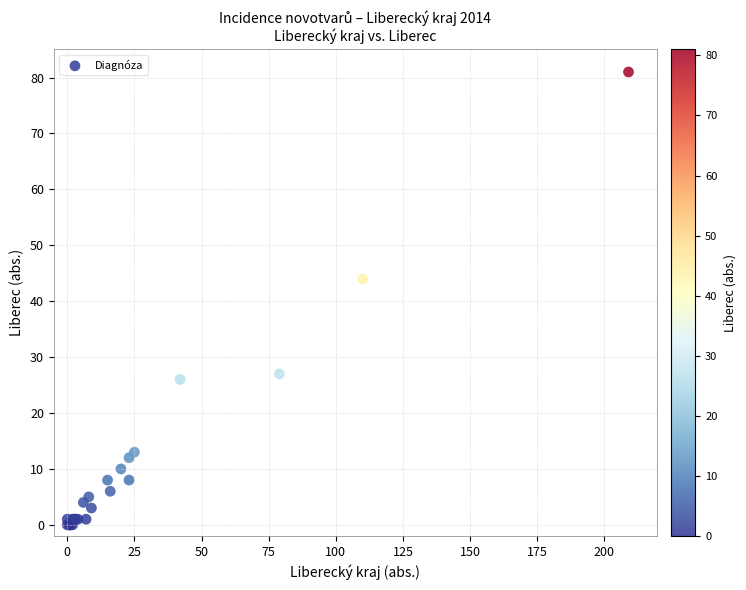

What Y value in the scatter plot is closest to 40?

44